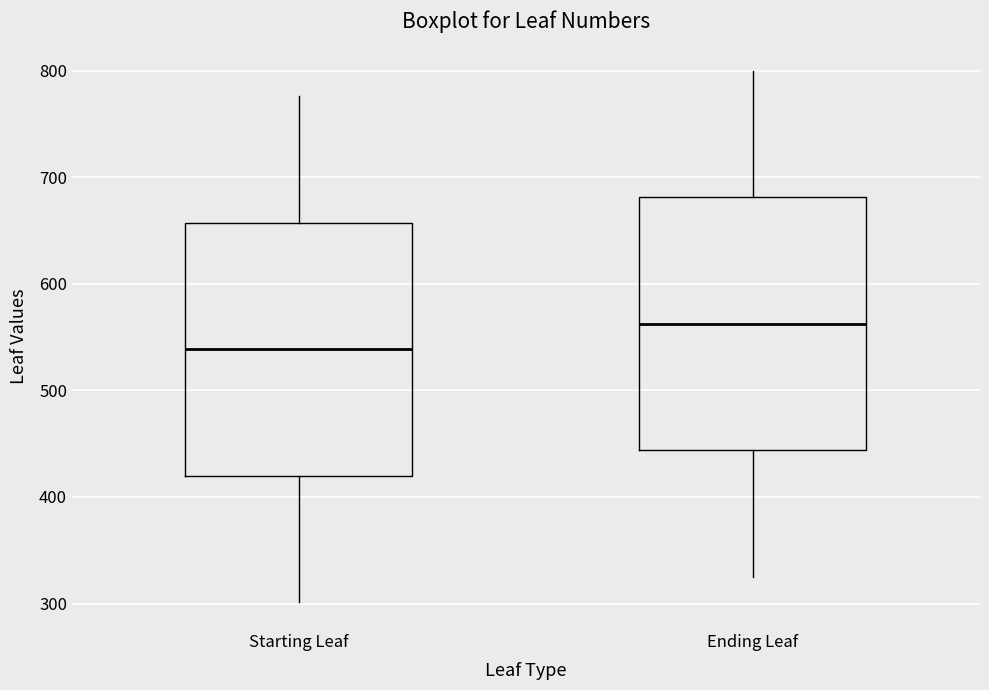

Which box's median line is the highest?

Ending Leaf